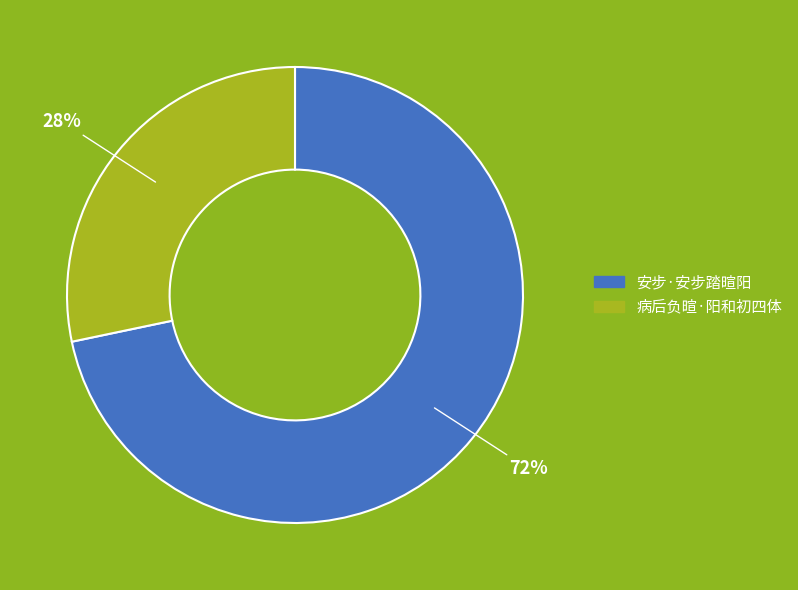

Count the number of slices in the pie.

2